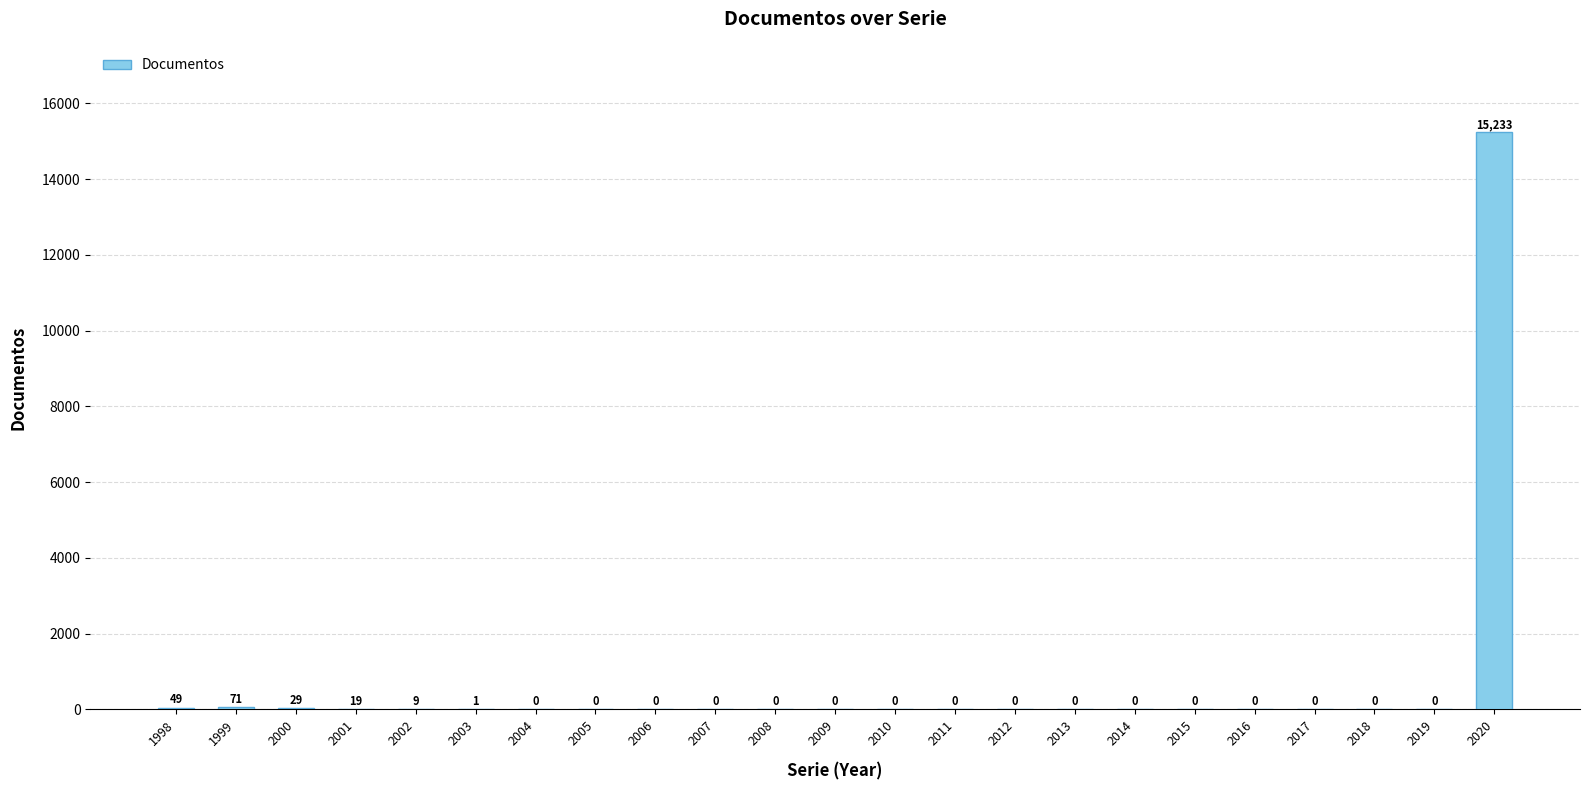

What is the greatest value displayed?

15233